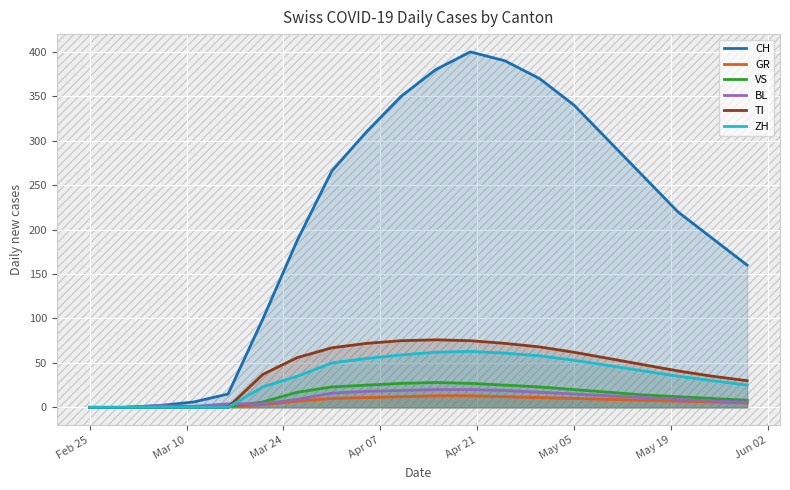

True or false: VS has more than 0 points higher than both neighbors.

True